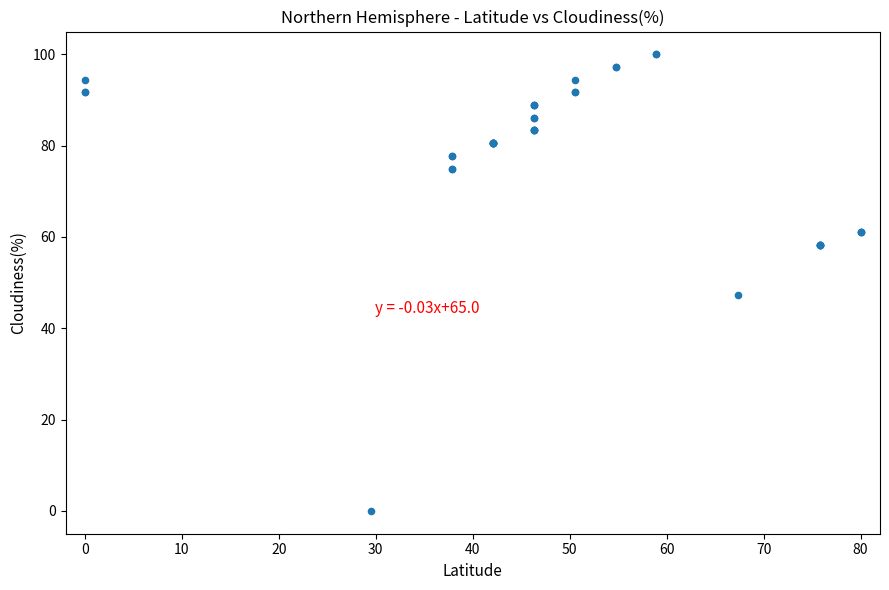

What Y value in the scatter plot is closest to 50?

47.2